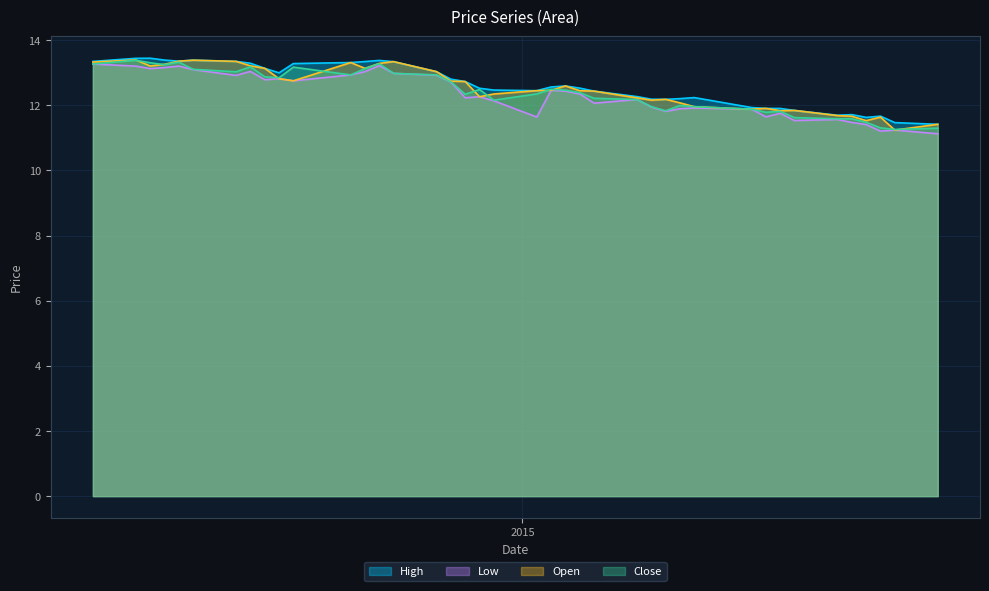

True or false: Low and High intersect in this chart.

False